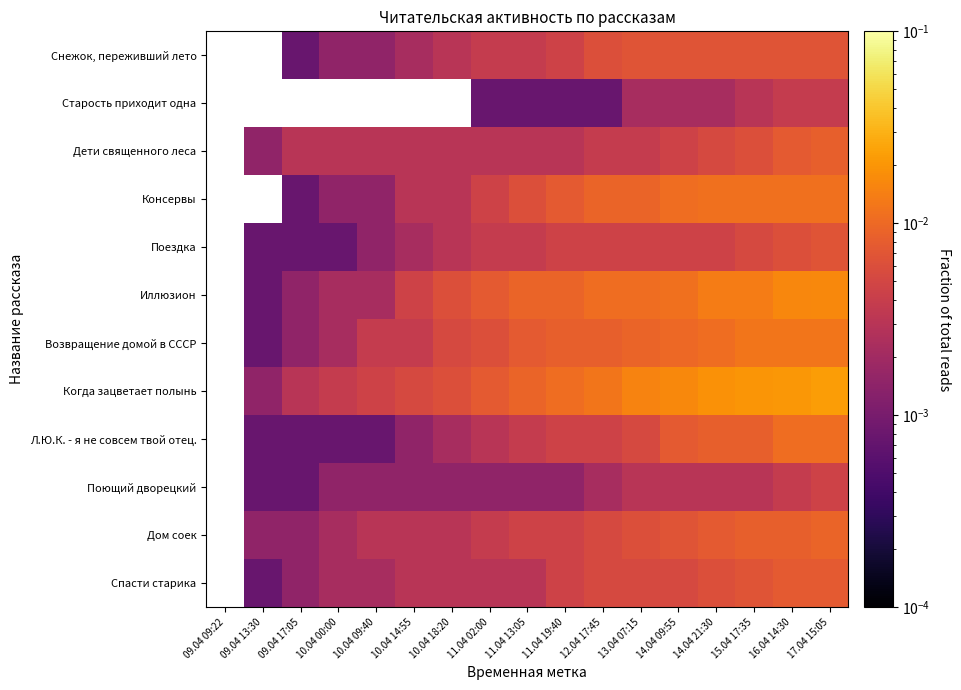

How many Снежок, переживший лето values are between 0 and 1?

15